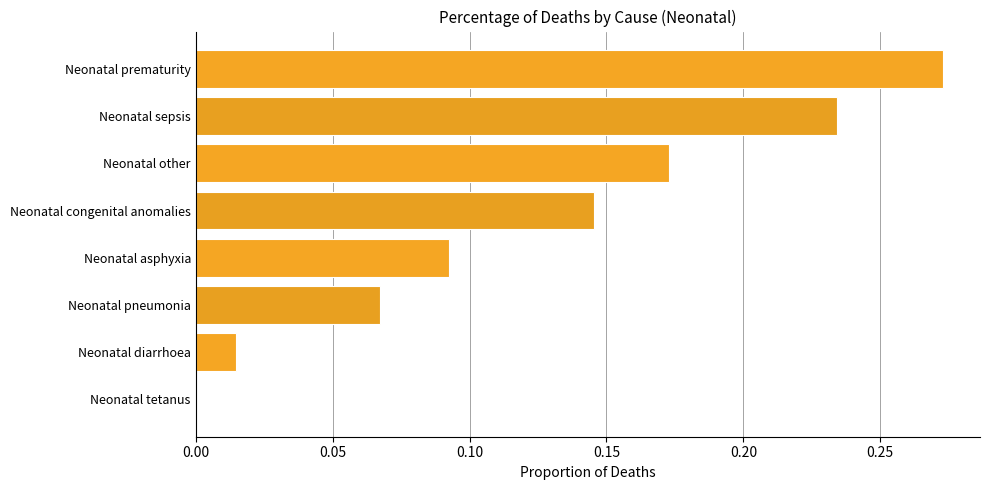

Are the bars horizontal?

Yes